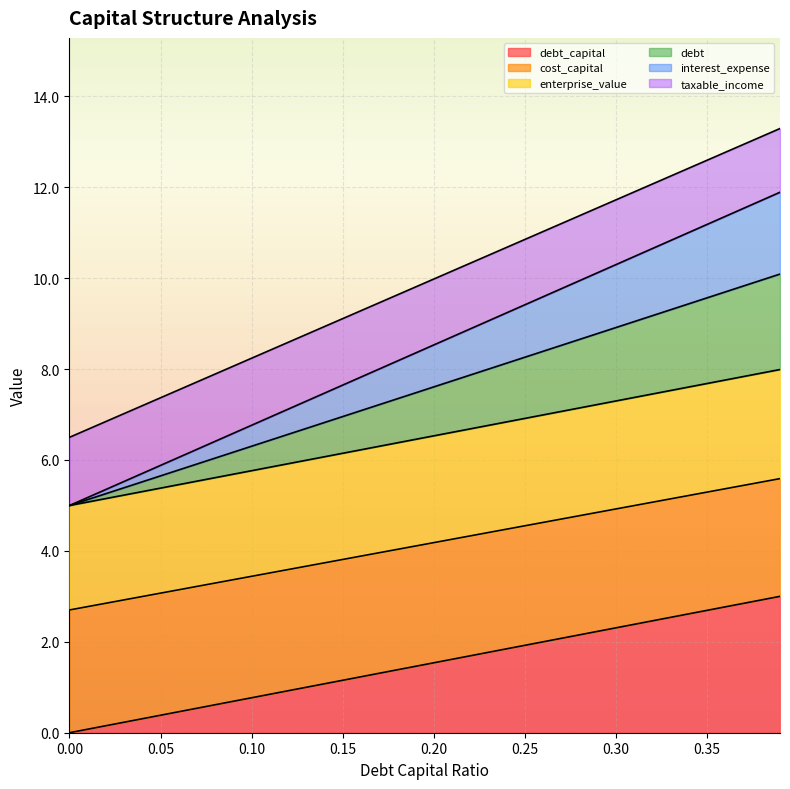

What is the total value across all series at 0.25?

10.9